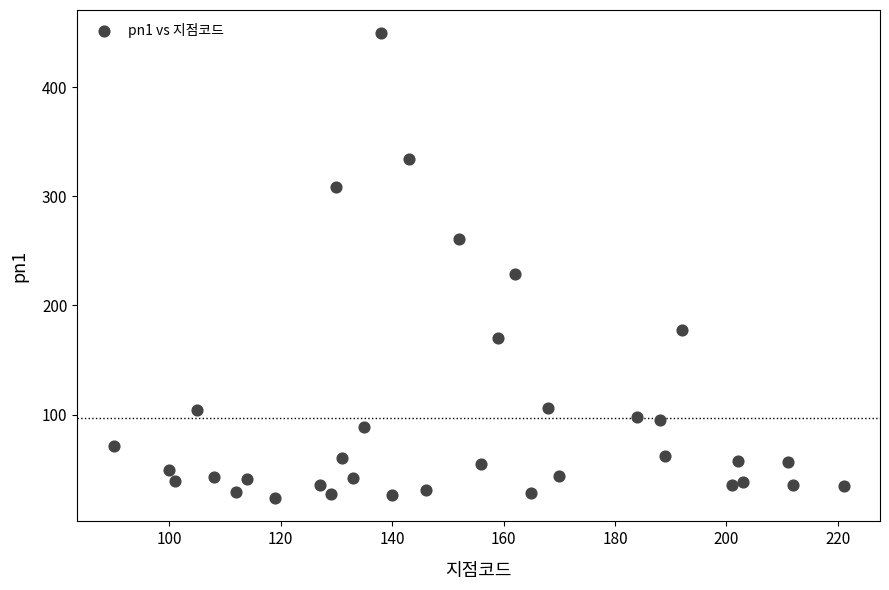

What Y value in the scatter plot is closest to 236?

229.1